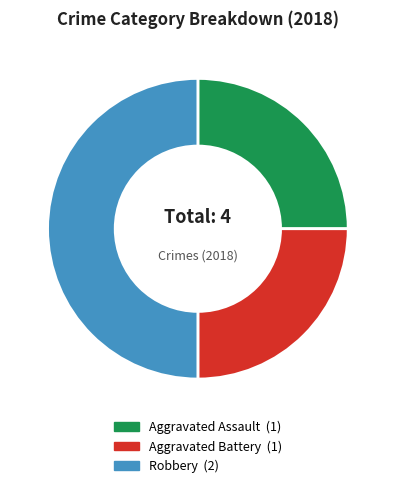

How many segments does this pie chart have?

3